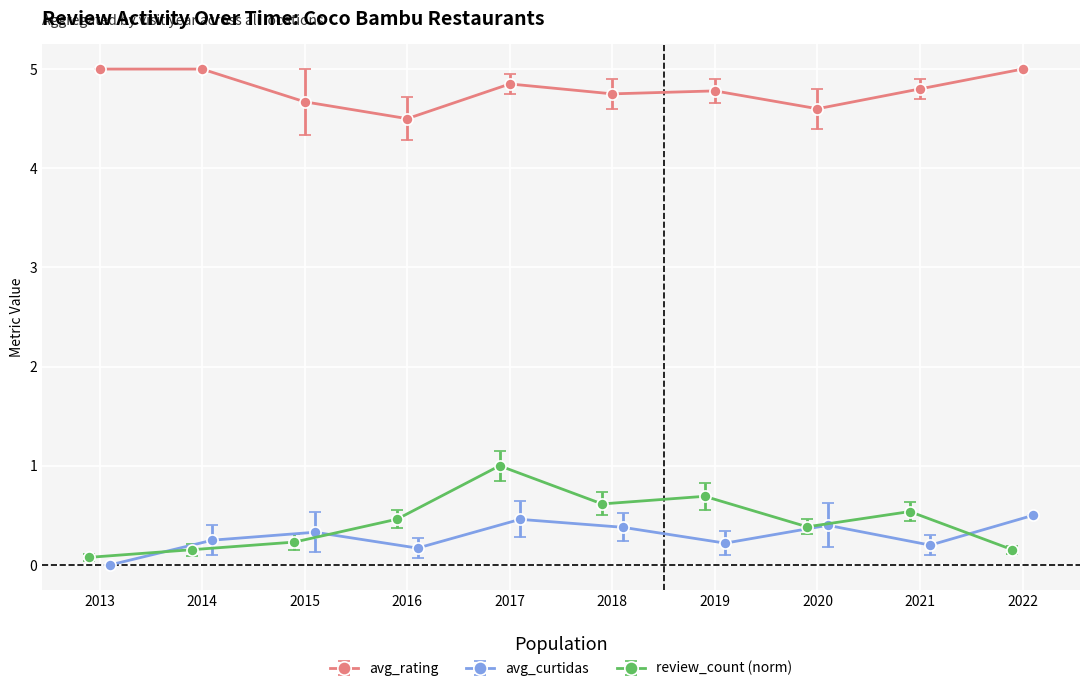

True or false: avg_rating and avg_curtidas intersect in this chart.

False